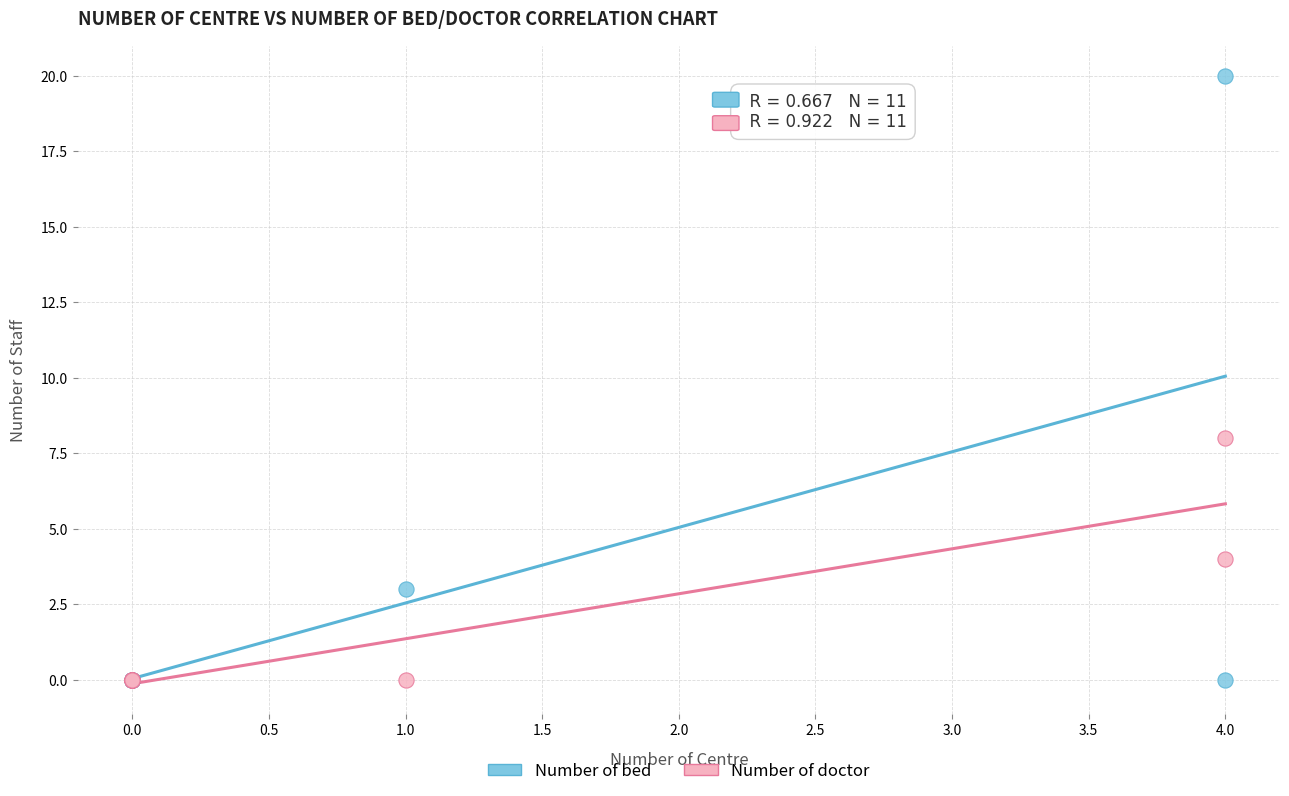

In the Number of bed series, what Y value is closest to 10?

3